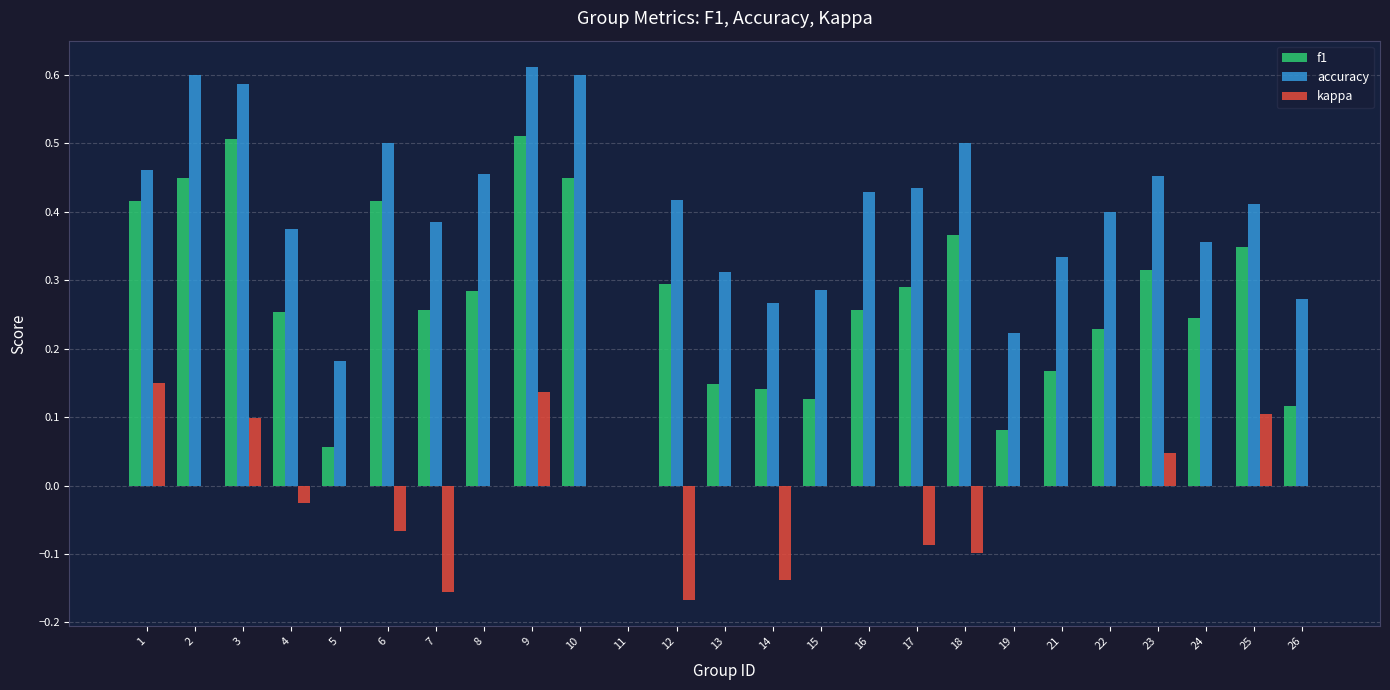

What is the sum of all f1 values?

6.7